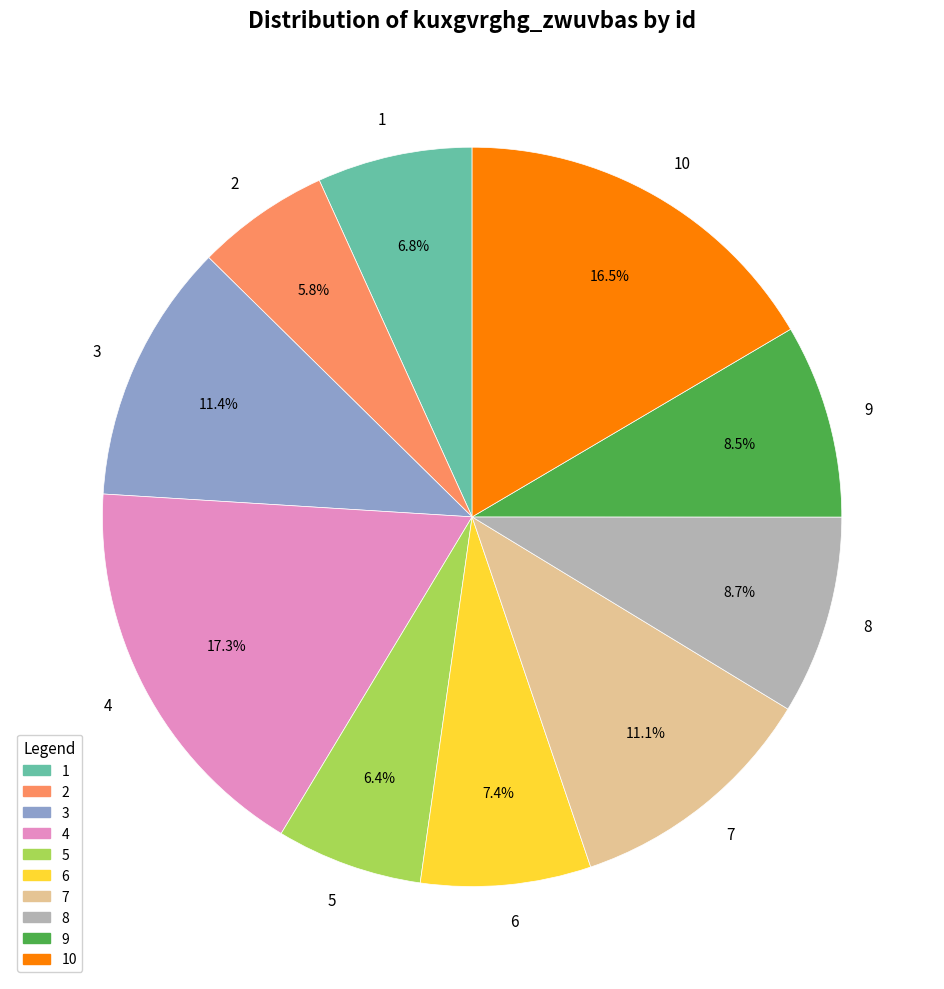

Combined, what portion of the pie is 5 and 1?

13.2%